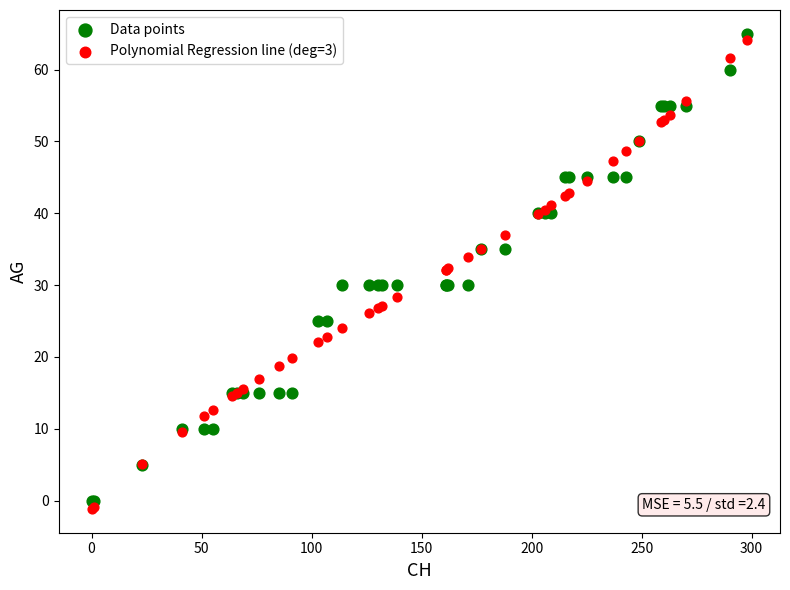

What are all the series names shown in the legend?

Data points, Polynomial Regression line (deg=3)